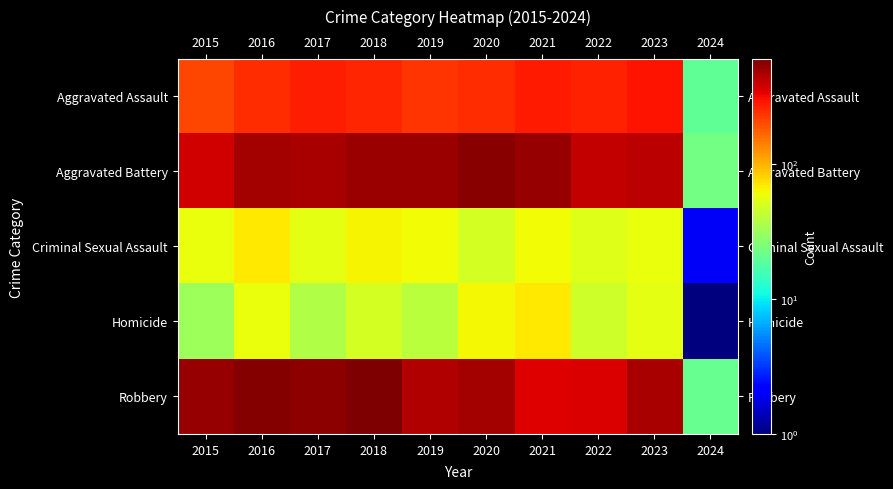

What is the smallest value displayed?

1